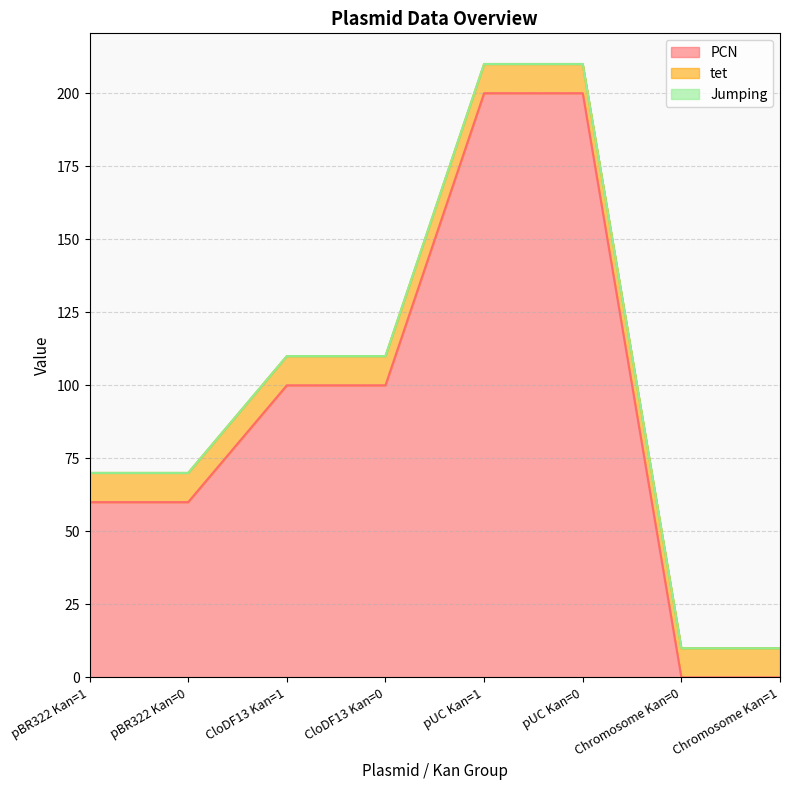

At how many categories does at least one series exceed 190?

2